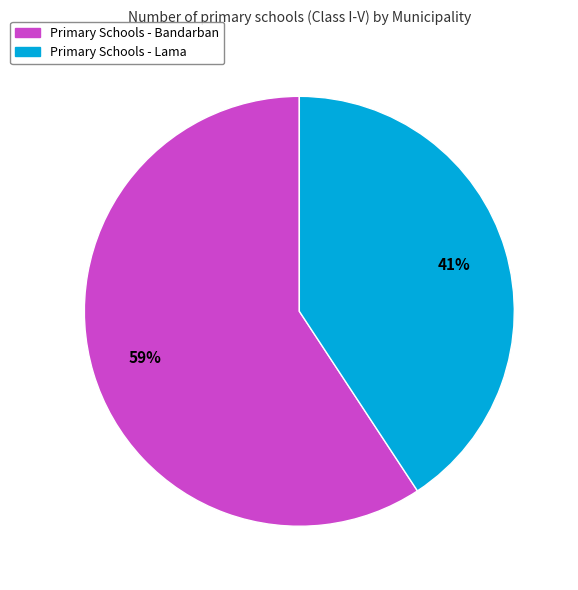

Count the number of slices in the pie.

2